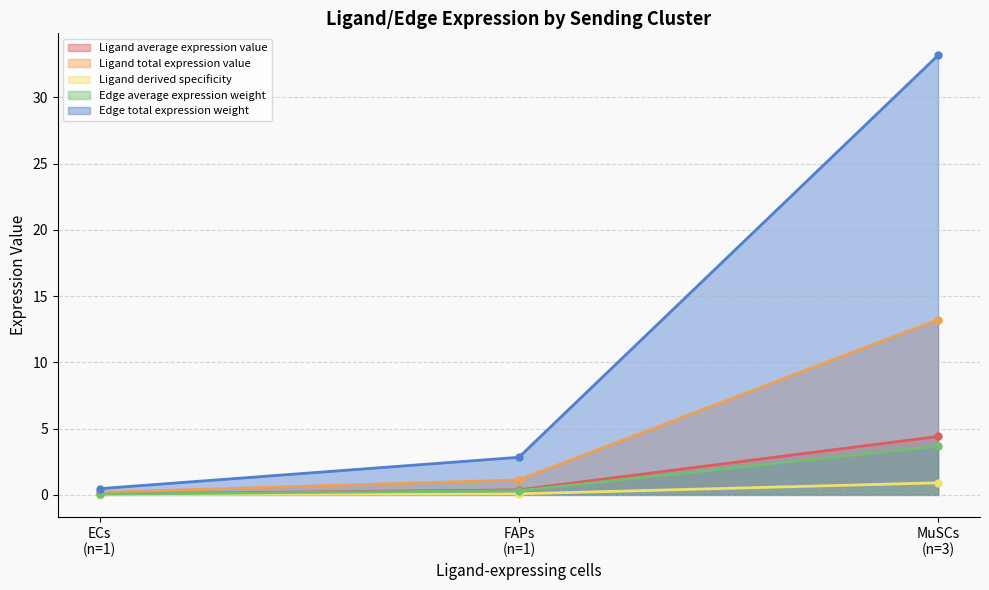

Which has a higher value, 1 or 1?

1